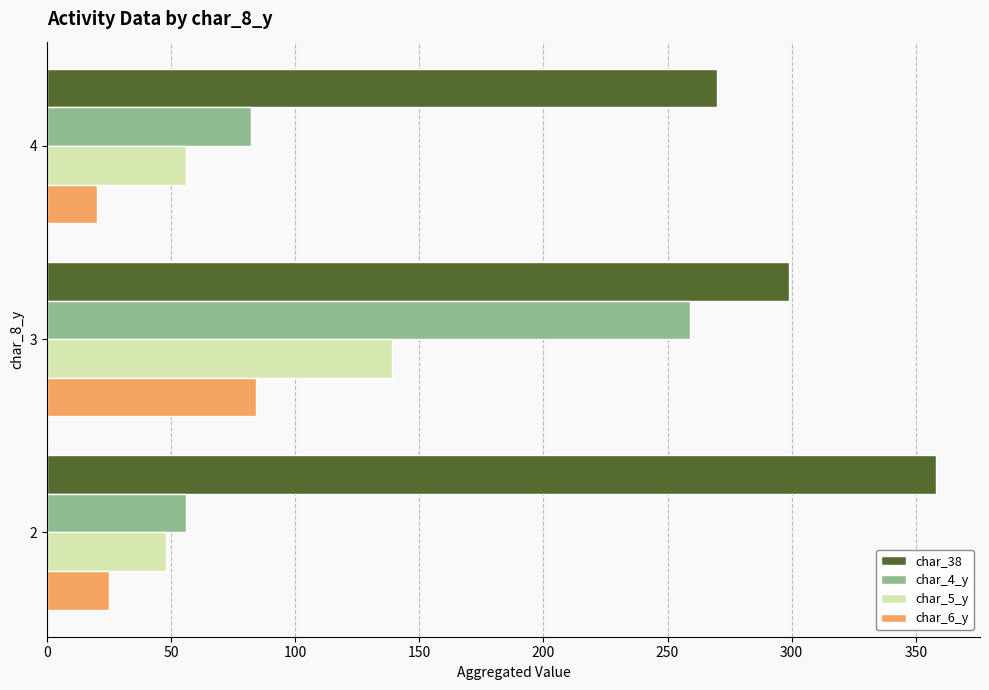

Between 2 and 4, which series saw the biggest shift?

char_38